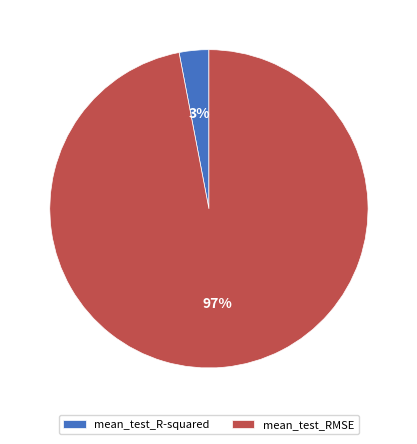

True or false: mean_test_R-squared accounts for 3% of the total.

True